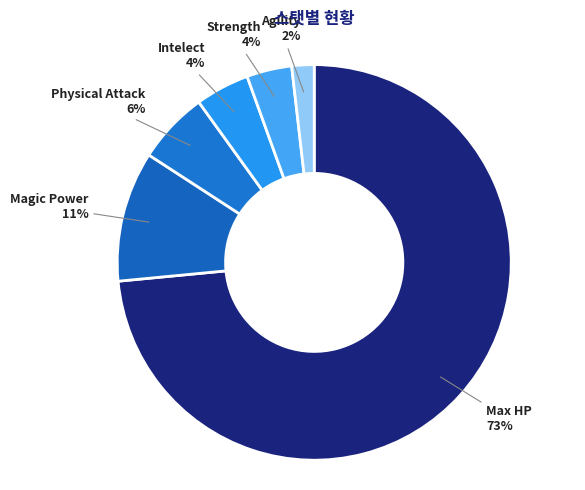

What is the smallest slice in the pie chart?

Agility